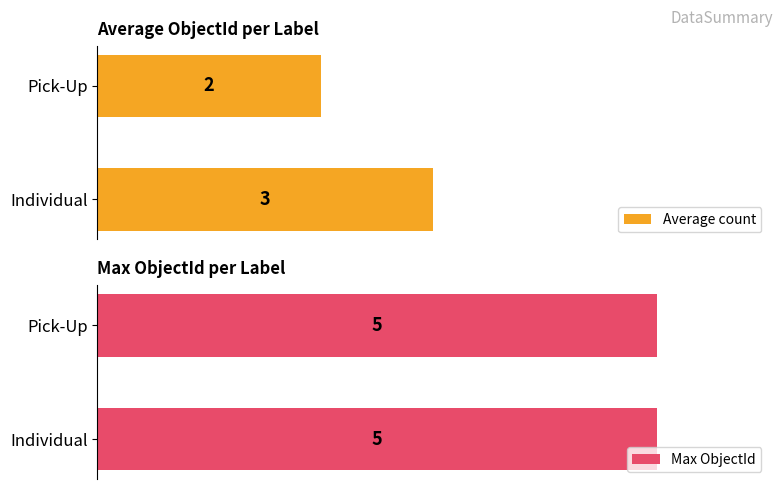

How many categories are shown in the chart?

2